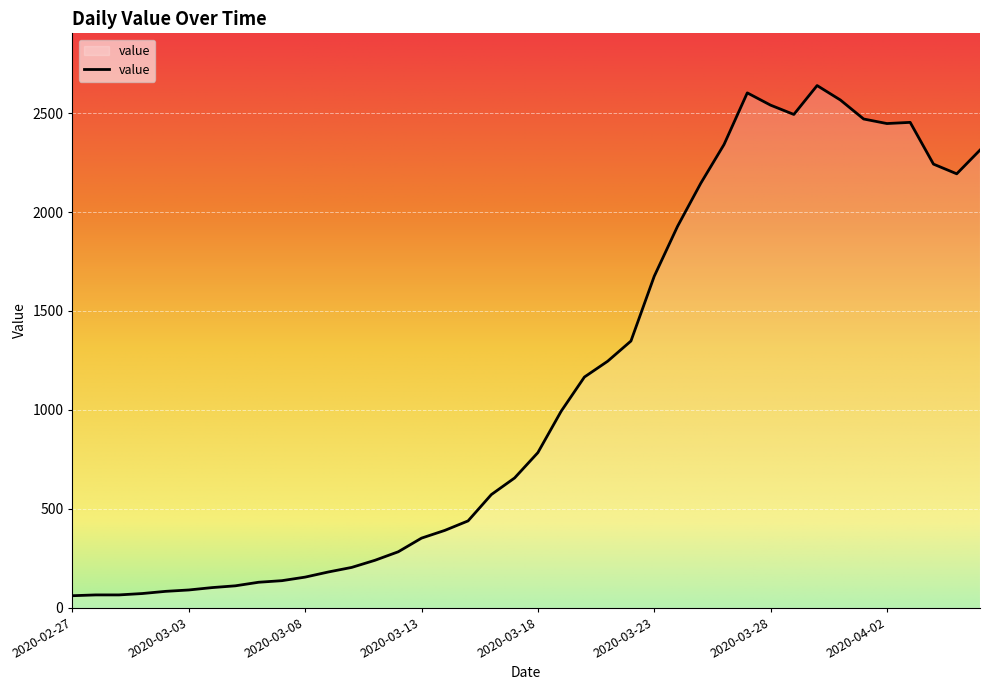

What is the minimum value shown in the chart?

61